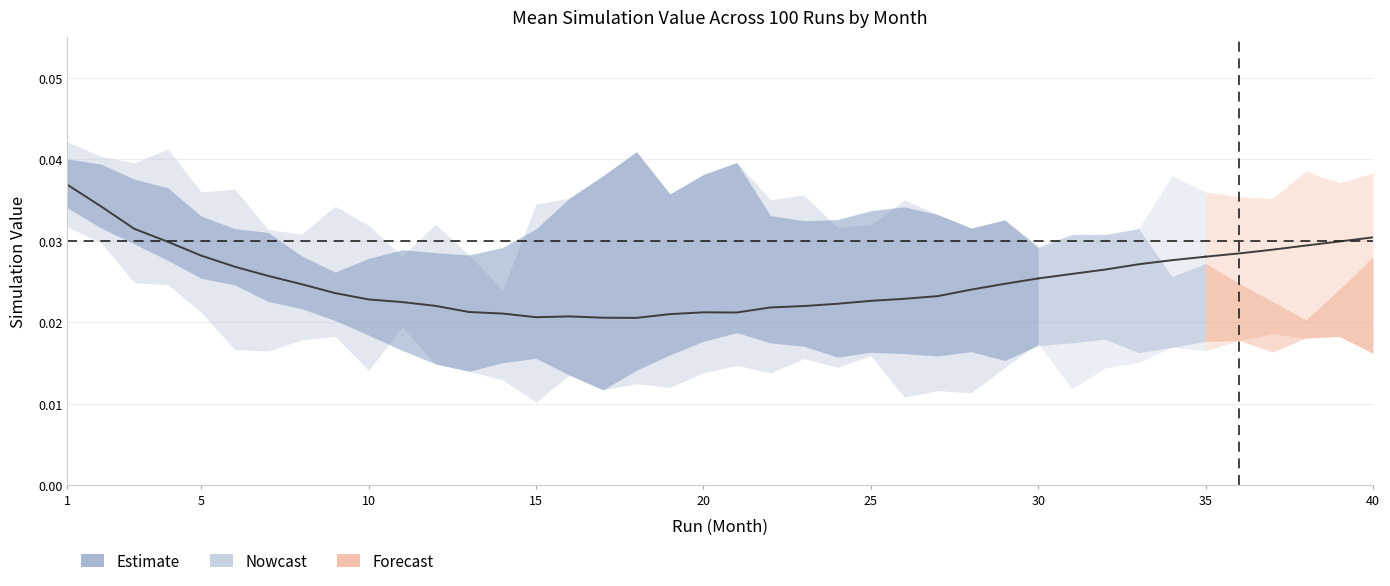

At which category does the data reach its first local valley?

15